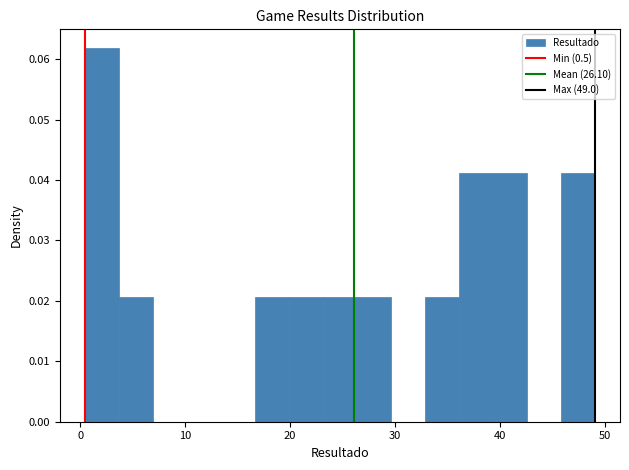

Around what value on the x-axis is the tallest bar? Give the approximate position of its centre, as read against the axis.

2